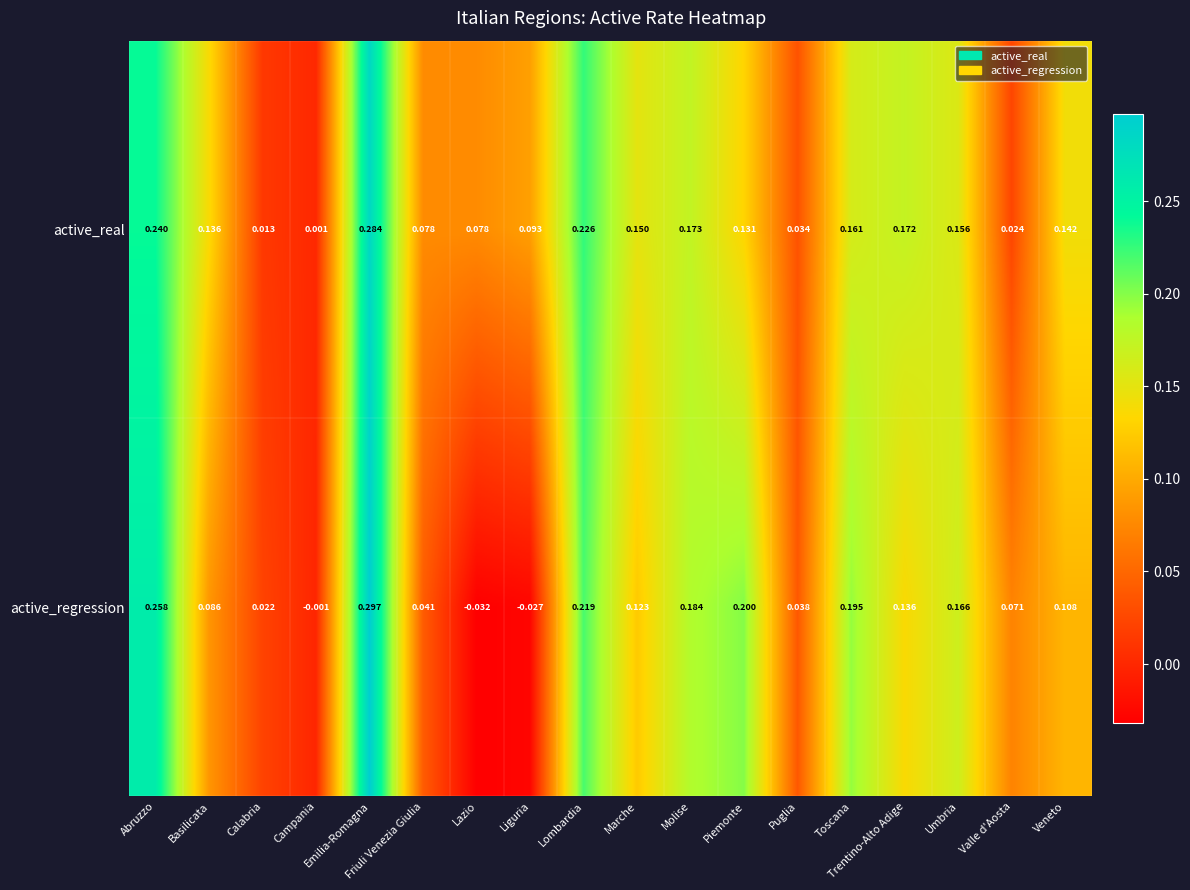

Where is active_real nearest to the value 0?

Campania